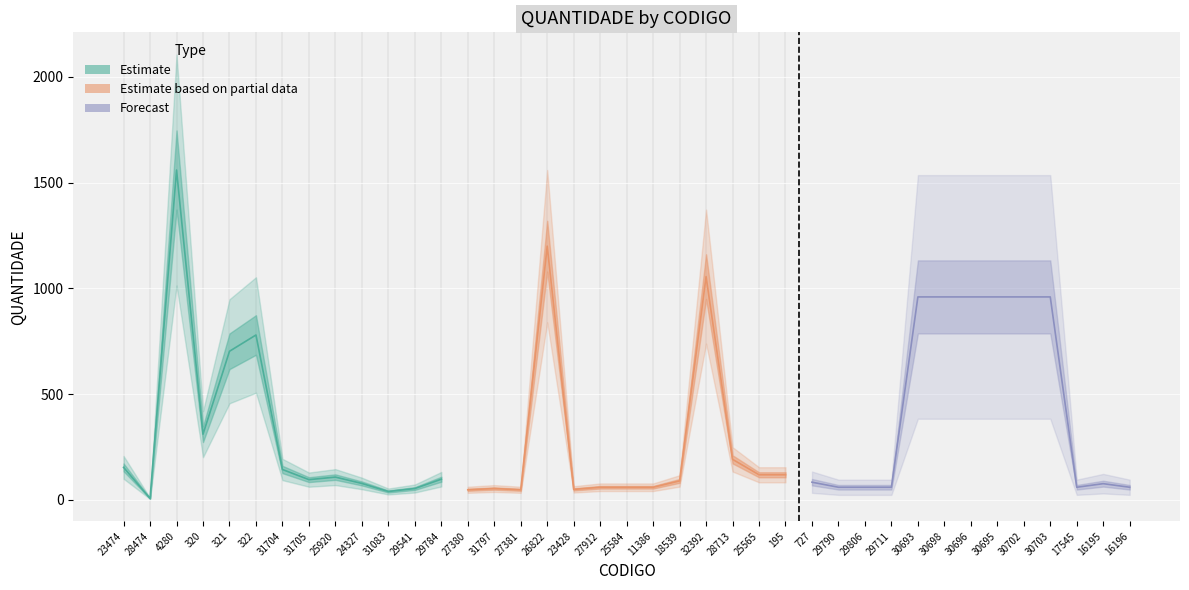

What is the difference between the values at 25920 and 27912?

48